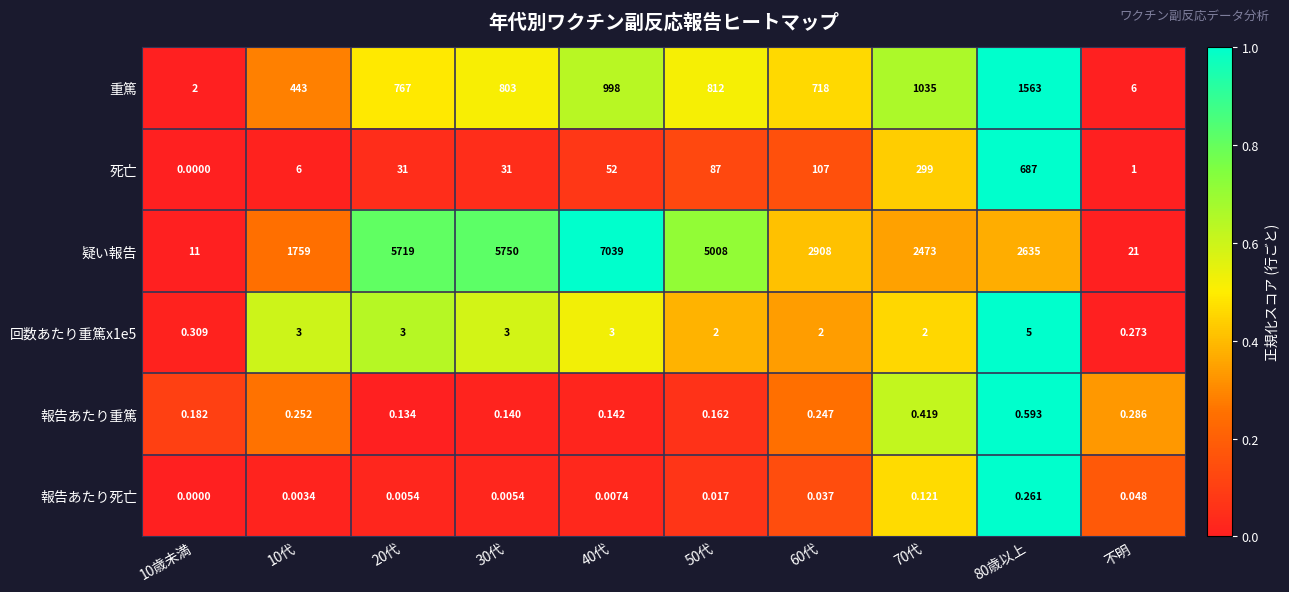

At which category does the chart reach its peak across all series?

40代